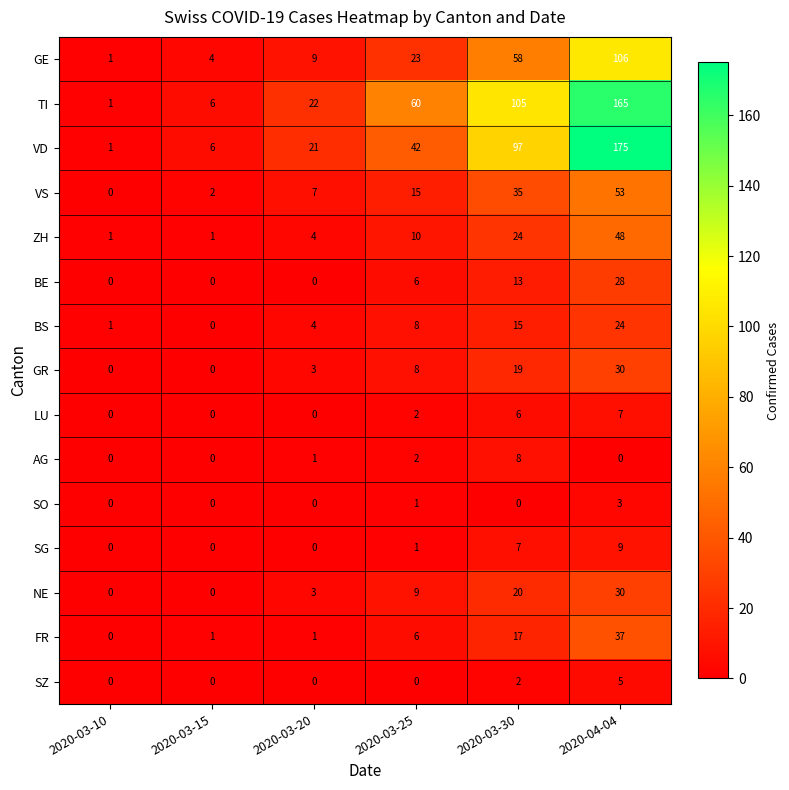

Which series has the largest total across all categories?

TI